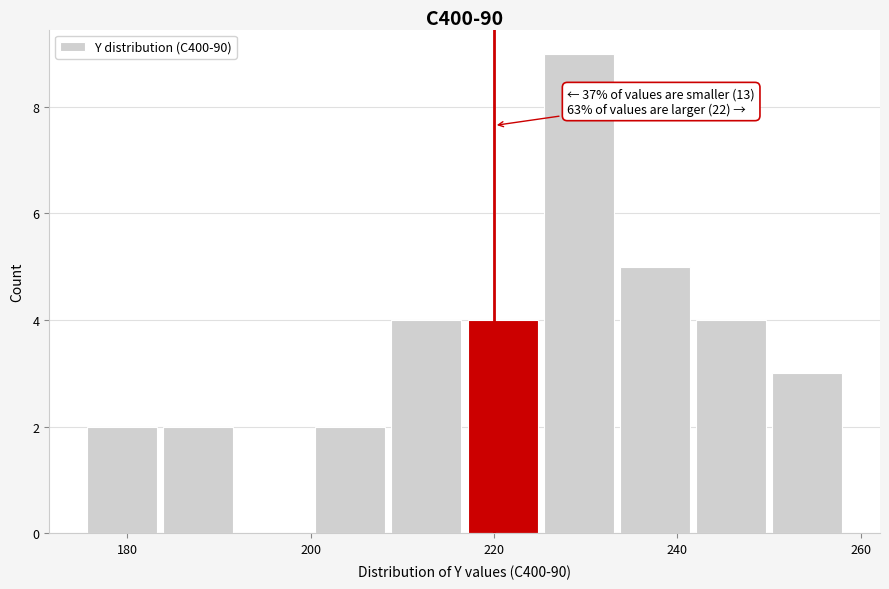

Over which range of the x-axis is the bar tallest?

226 to 234